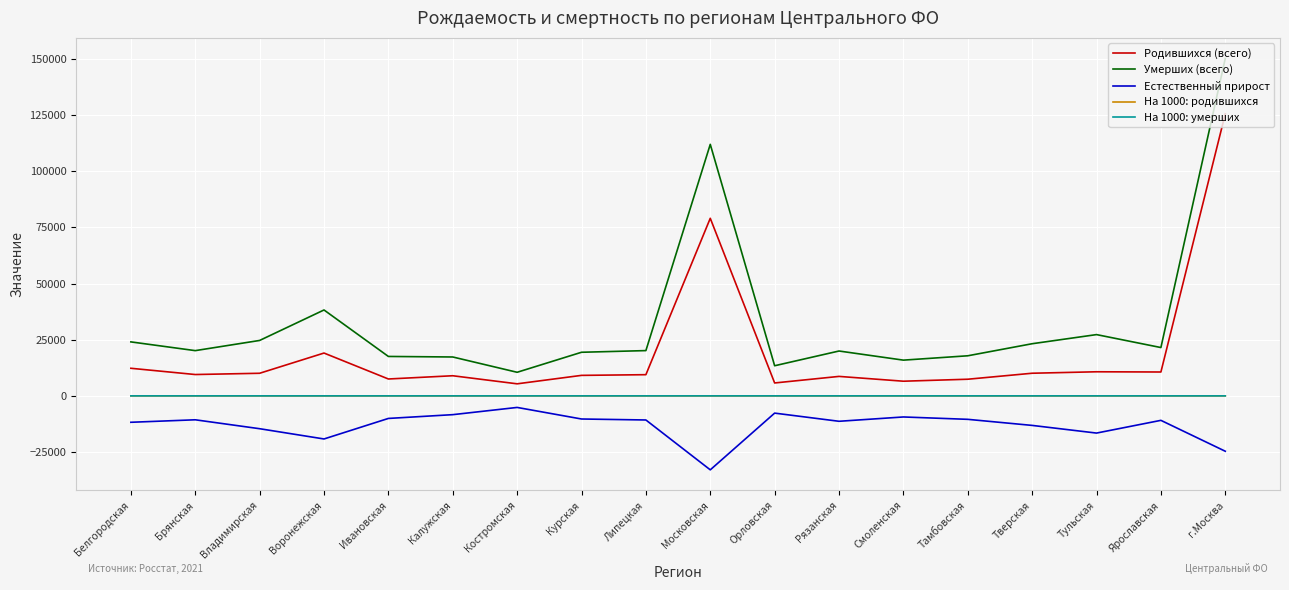

True or false: На 1000: родившихся and Умерших (всего) cross at least once.

False